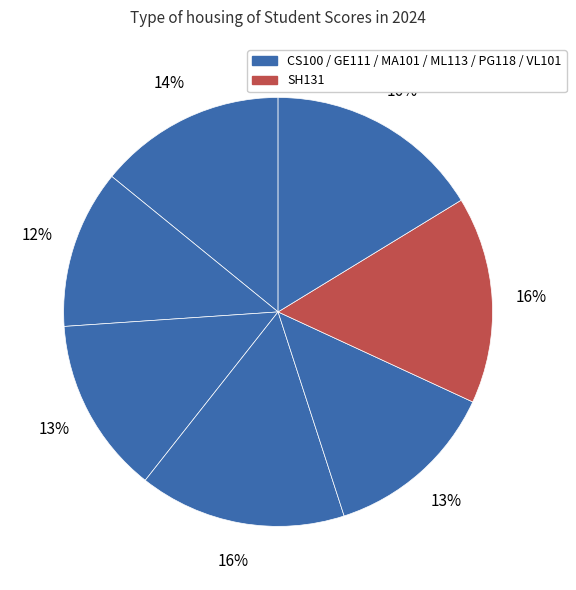

To the nearest percent, what is the average slice percentage?

14%